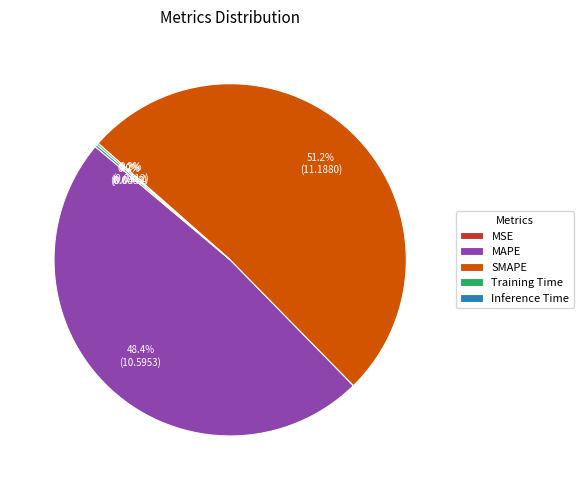

To the nearest percent, what is the difference between the largest and smallest slice percentages?

51%